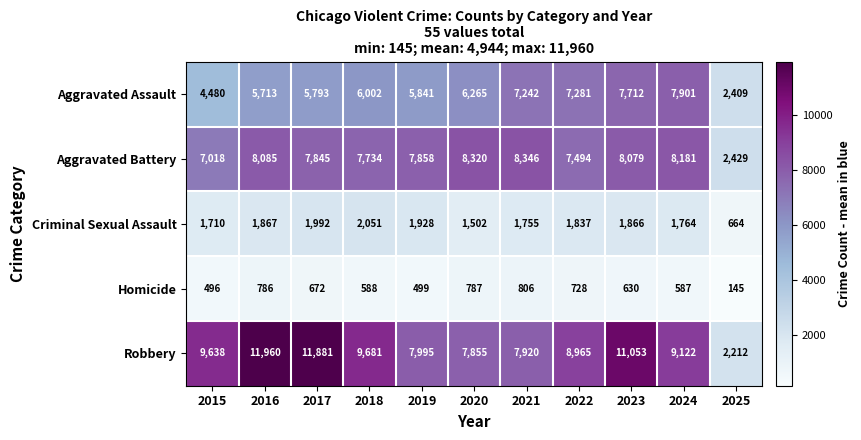

What is the total value across all series at 2017?

28183